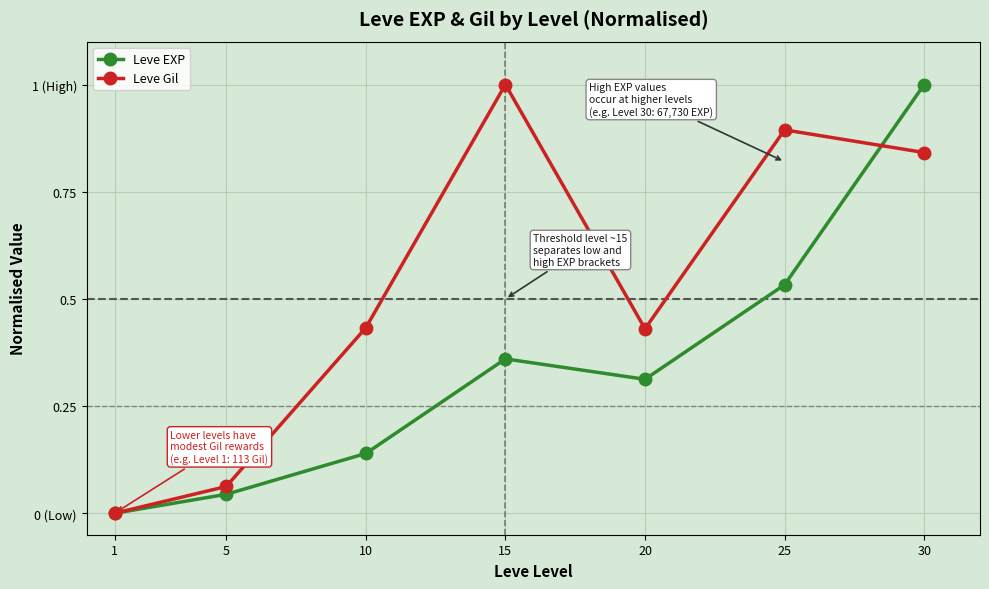

Is the value of Leve EXP at 30 greater than the value of Leve Gil at 1?

Yes